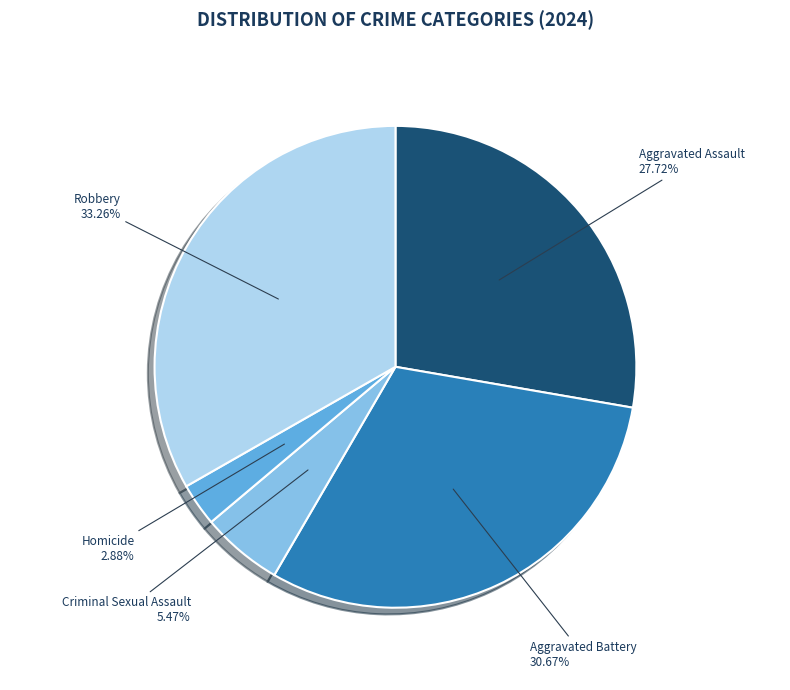

To the nearest percent, what is the difference between the Robbery and Aggravated Battery slice percentages?

3%